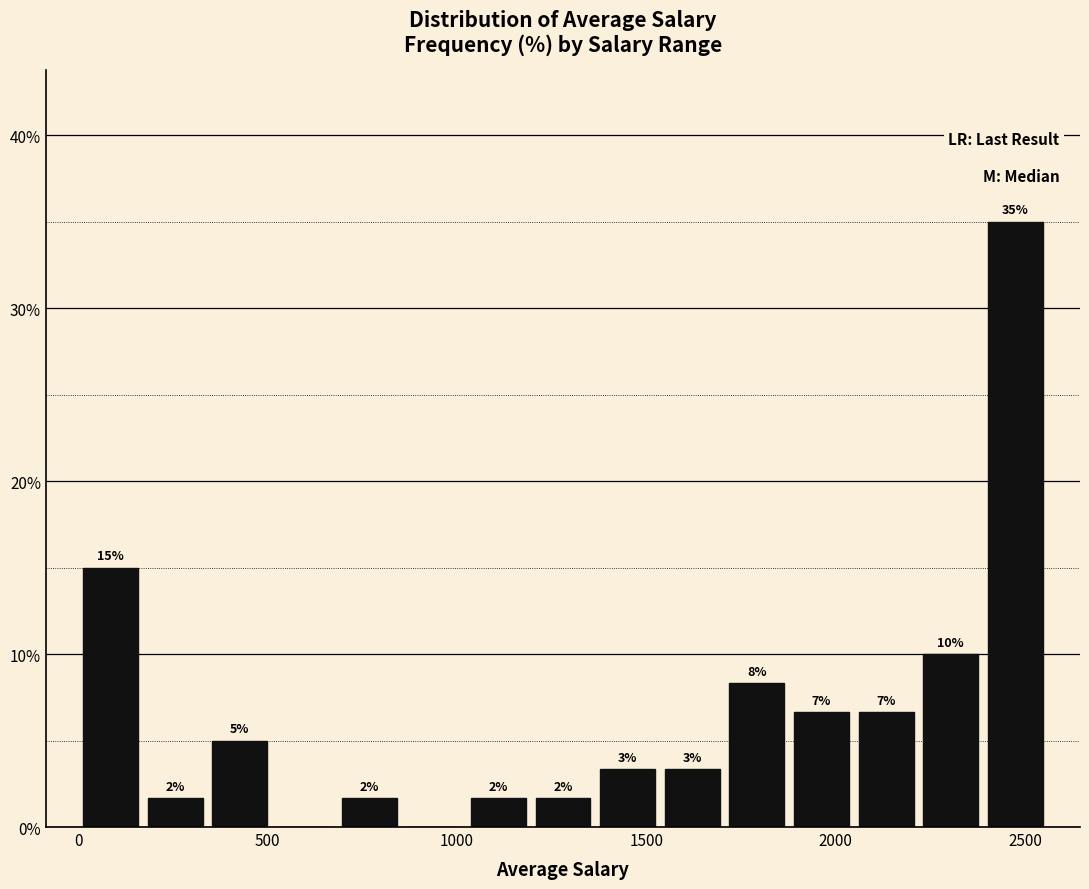

Around what value on the x-axis is the tallest bar? Give the approximate position of its centre, as read against the axis.

2450